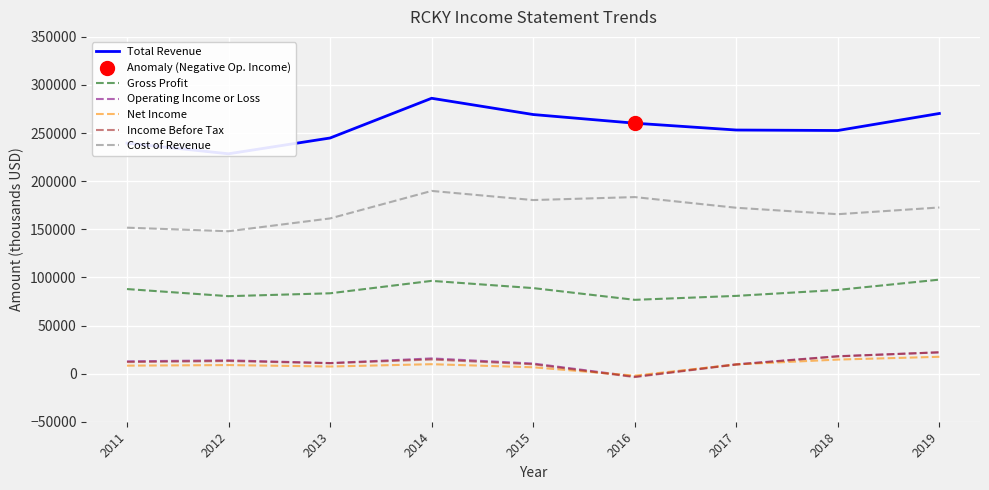

What is the total value across all series at 2011?

512300